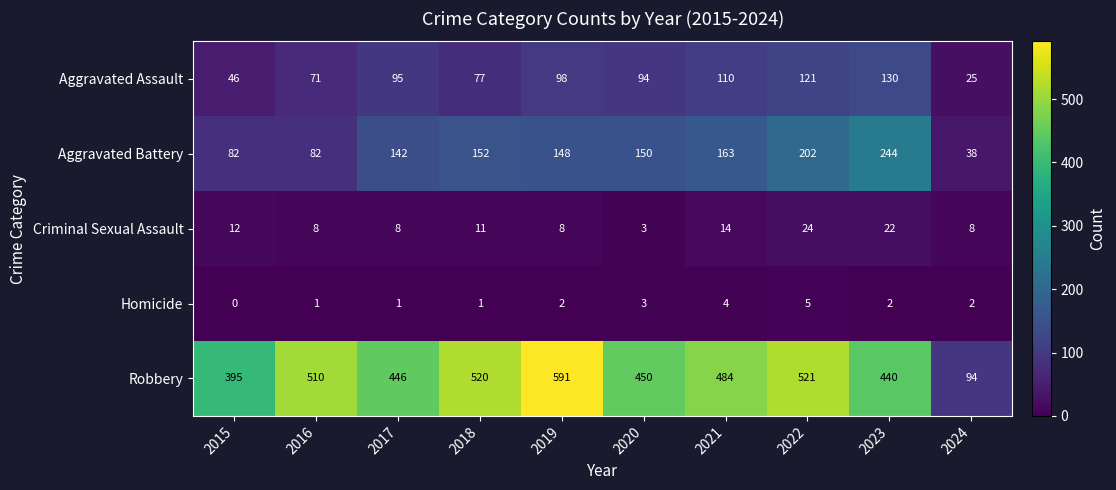

Which series has the widest spread of values?

Robbery